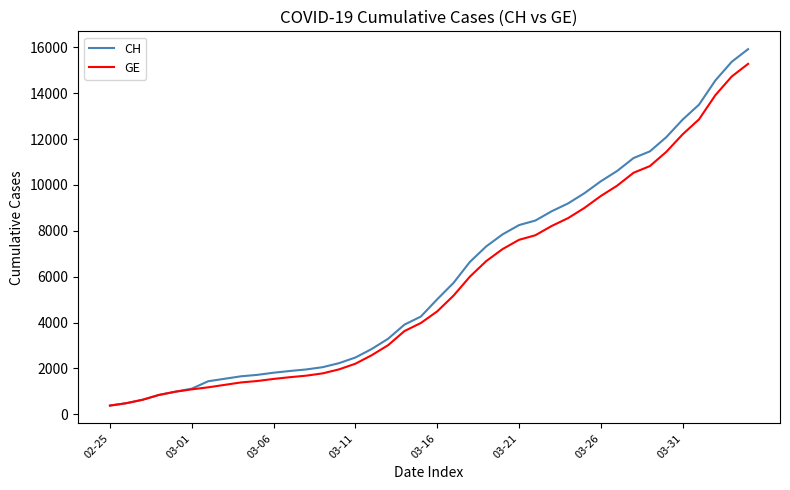

At how many categories does at least one series exceed 15908?

1